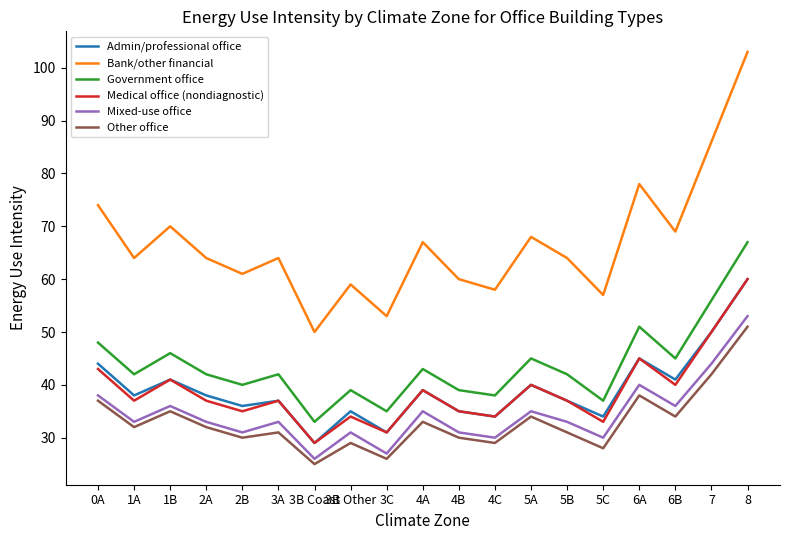

What position from the left is 3C?

9